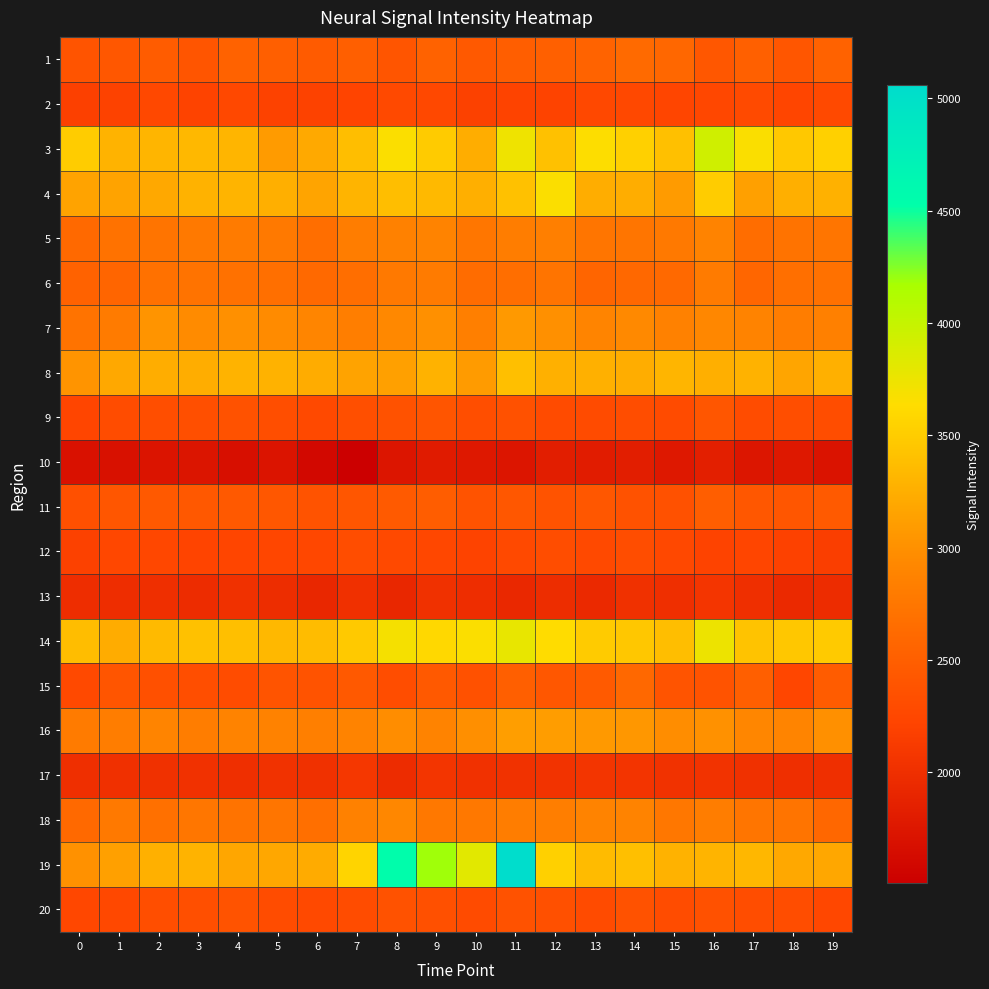

Rank the series by their maximum value, from highest to lowest.

19, 3, 14, 4, 8, 16, 7, 18, 5, 6, 1, 15, 11, 9, 20, 12, 2, 17, 13, 10